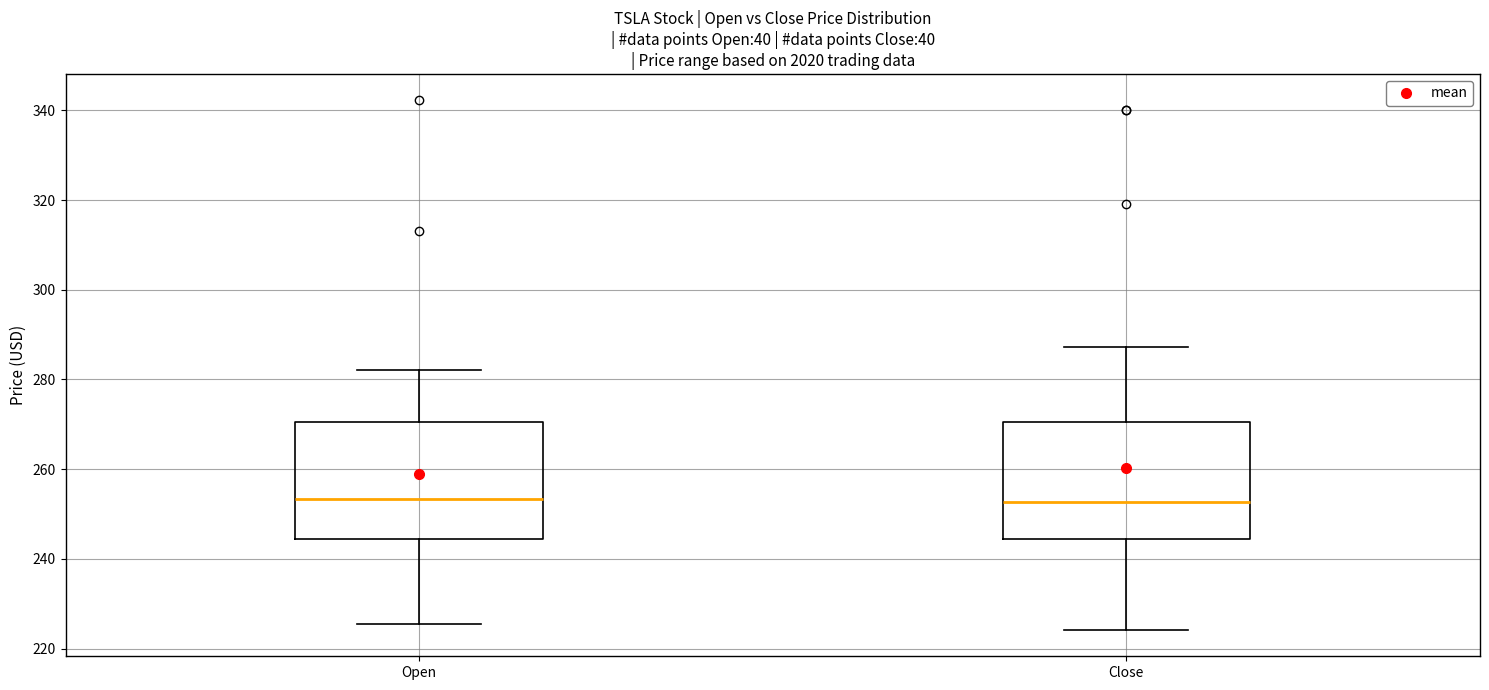

Reading left to right, read every box against the y-axis: the position of its median line, the range the box covers, and the ends of its whiskers. The values are not printed on the chart, so give them approximately, as read against the axis.

Open: median 254, box 244 to 270, whiskers 226 to 282
Close: median 252, box 244 to 270, whiskers 224 to 288